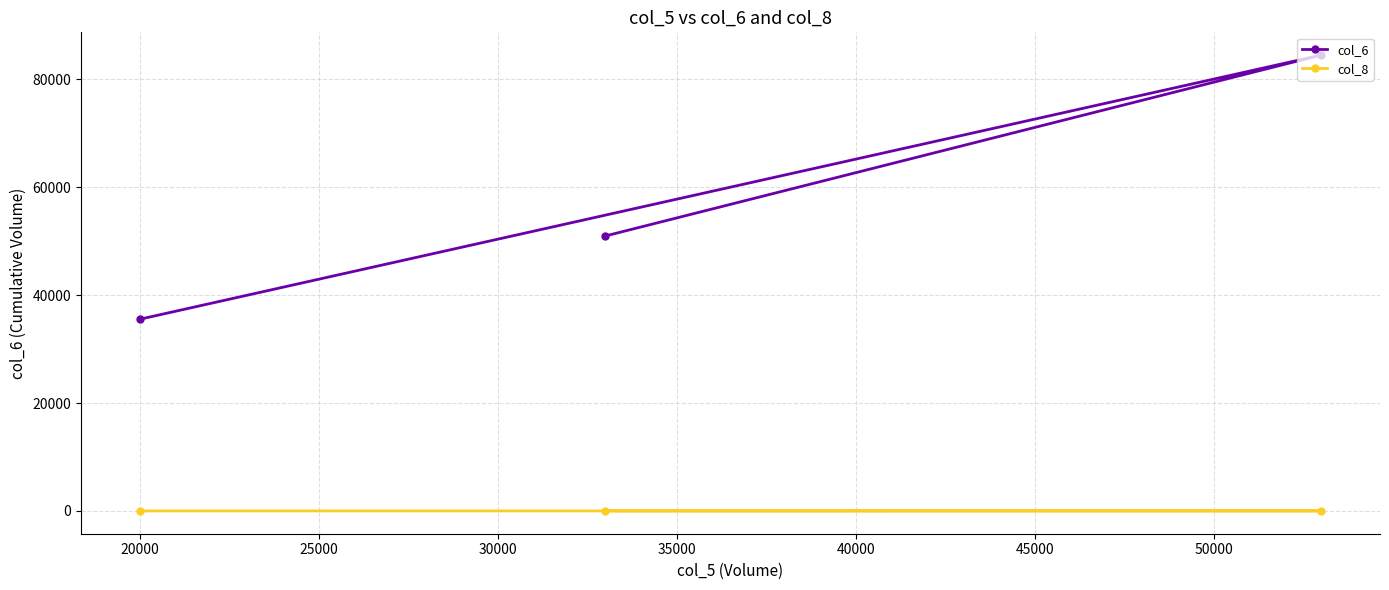

Which series has the widest spread of values?

col_6